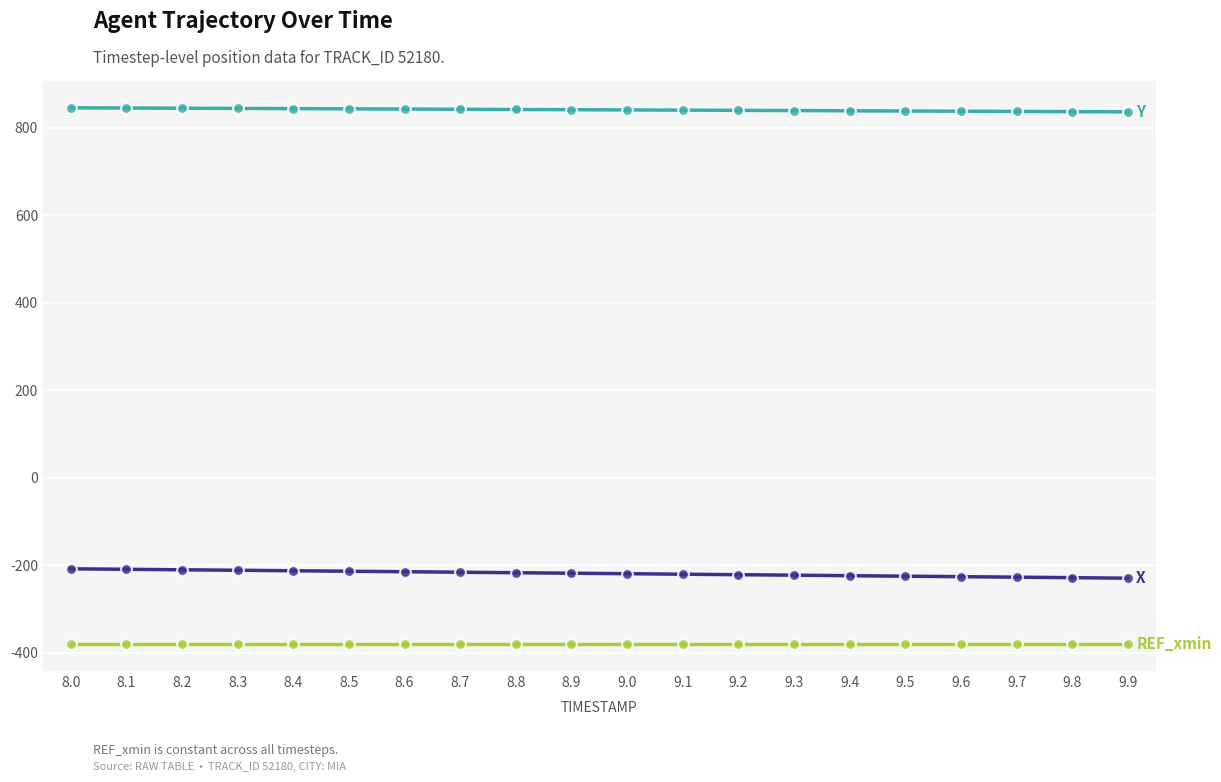

What is the total value across all series at 8.3?

251.7